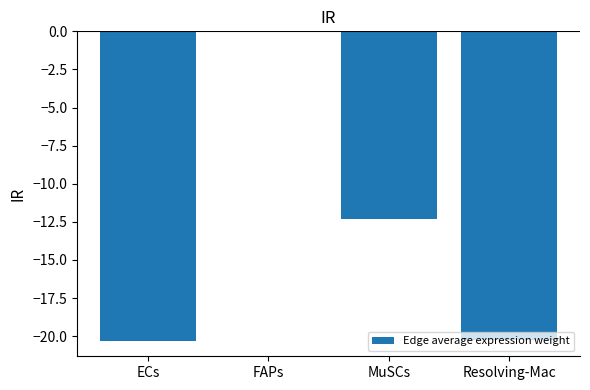

Reading right to left, what are all the values shown in this chart?

Resolving-Mac=-20.3	MuSCs=-12.3	FAPs=0.0	ECs=-20.3